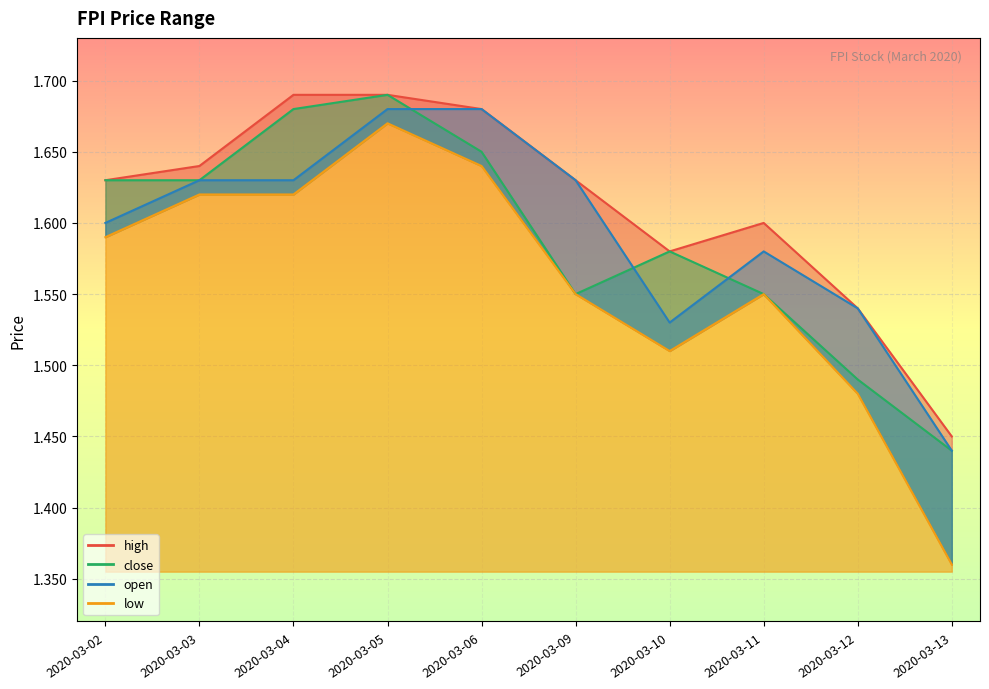

Which series has the largest range (max minus min)?

low